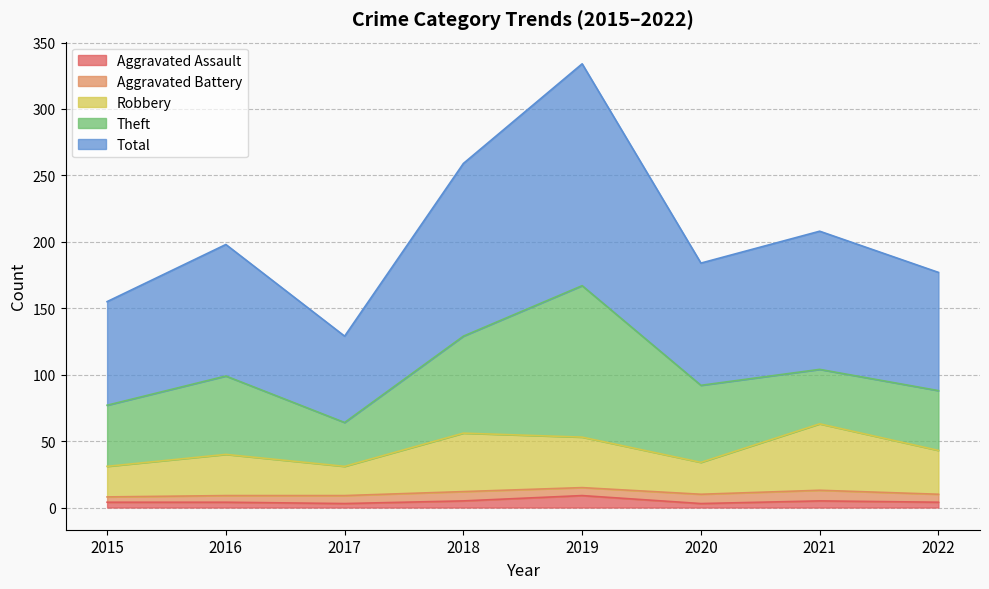

What is the maximum value for Aggravated Assault?

9